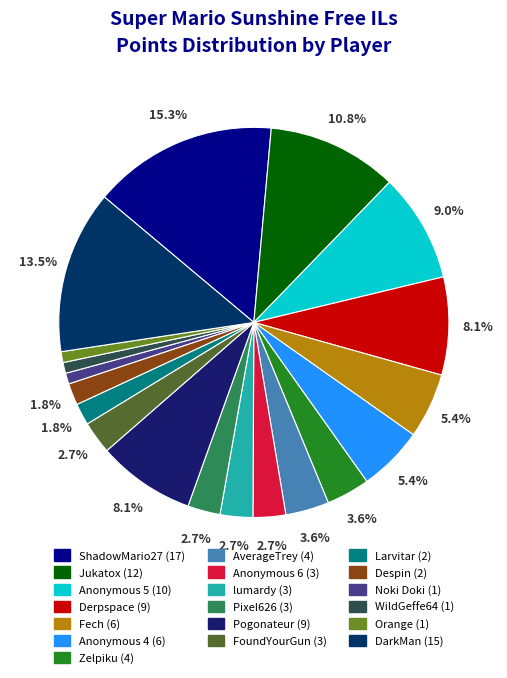

True or false: Jukatox accounts for 19% of the total.

False